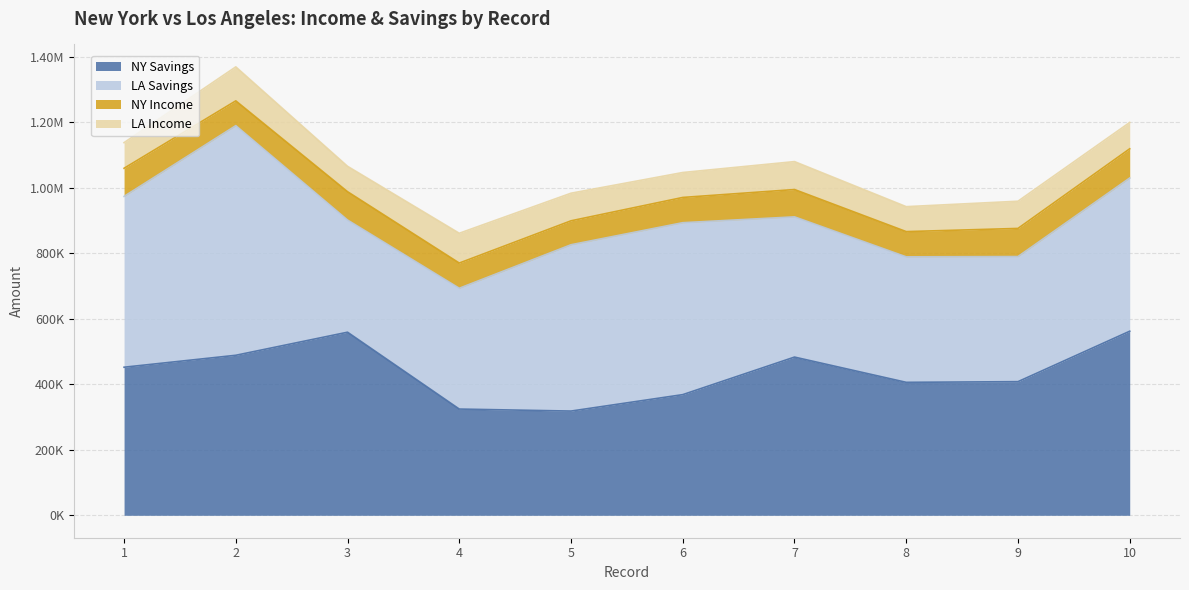

How many series are shown in this chart?

4